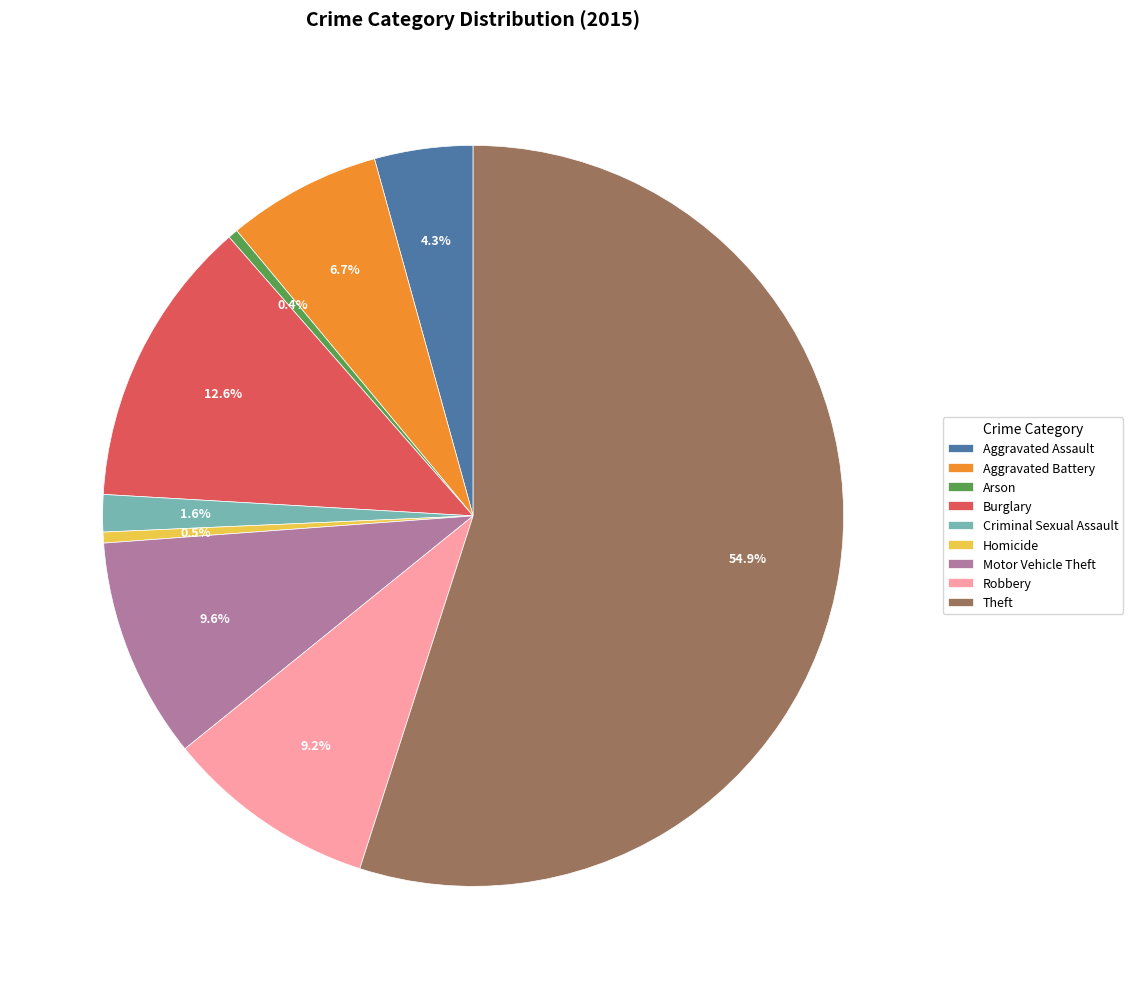

Which slice is the largest?

Theft